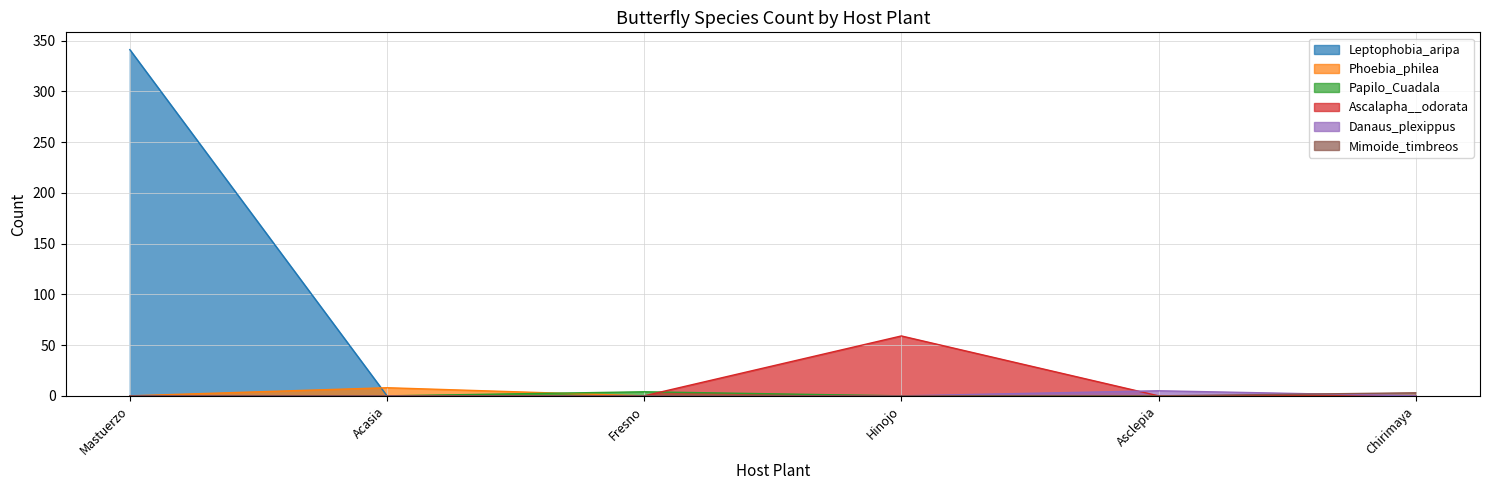

What is the difference between the maximum and minimum values in the Phoebia_philea series?

8